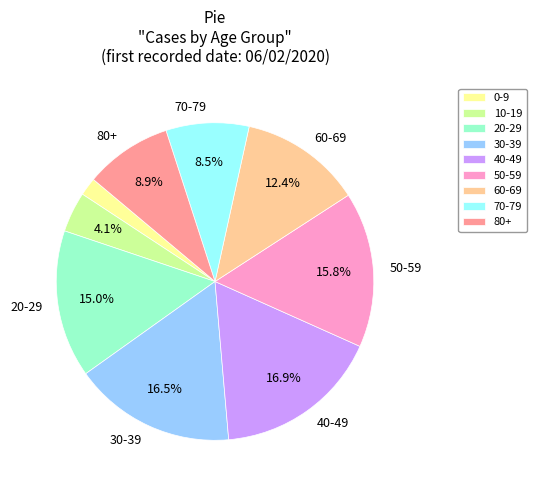

Is it true that 0-9 is 2% of the pie?

True